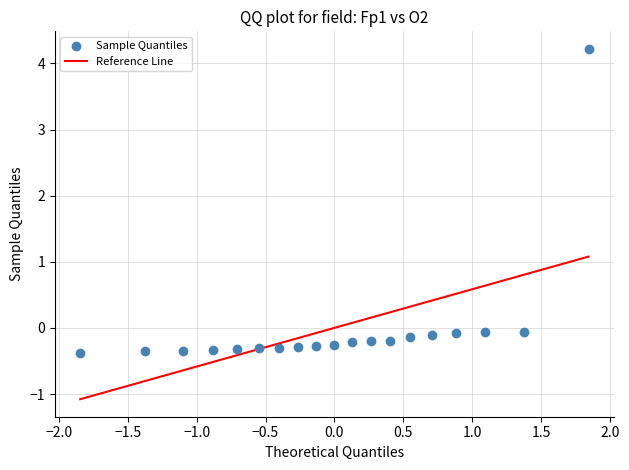

What is the range of Y values (max minus min)?

4.6